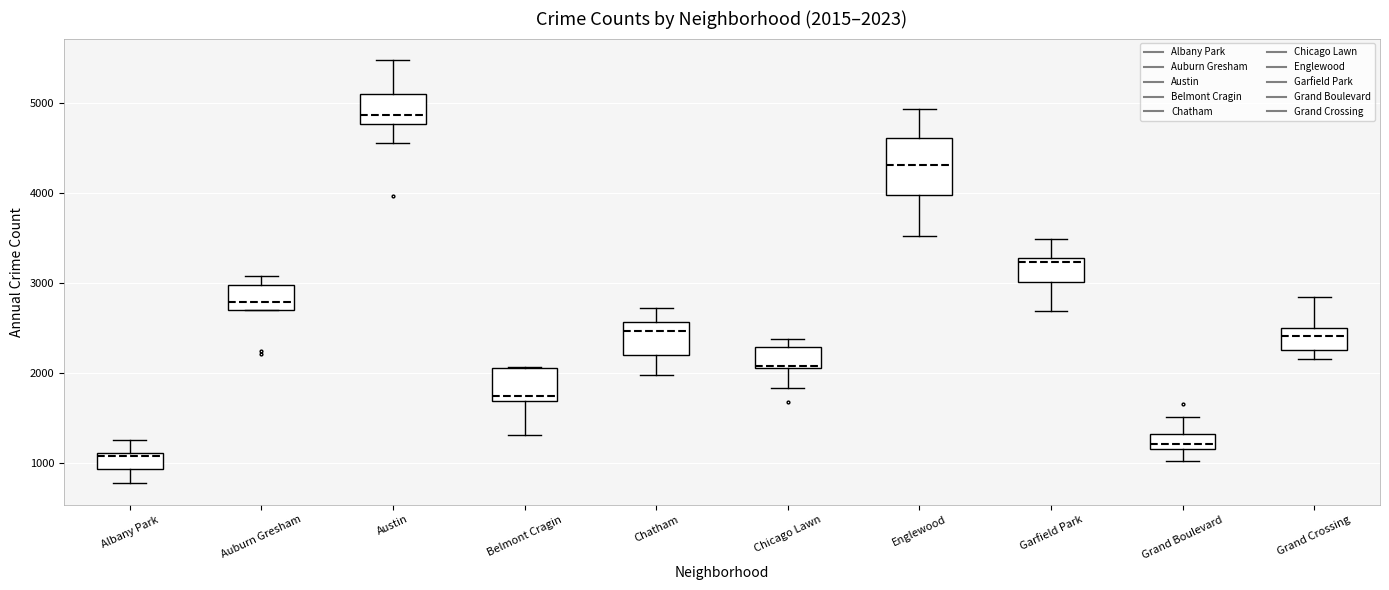

Which box has the highest median line?

Austin